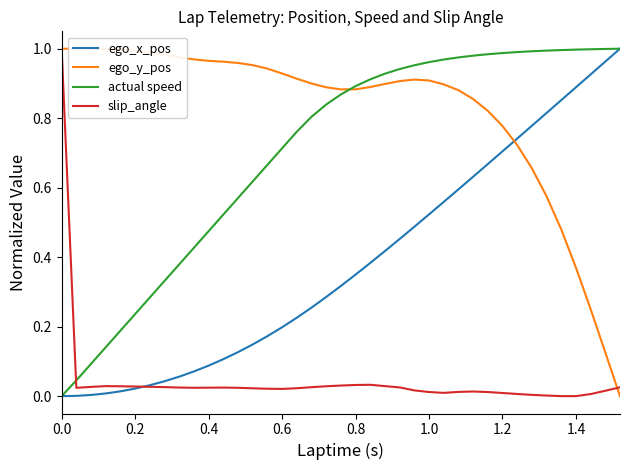

True or false: actual speed and slip_angle cross at least once.

True